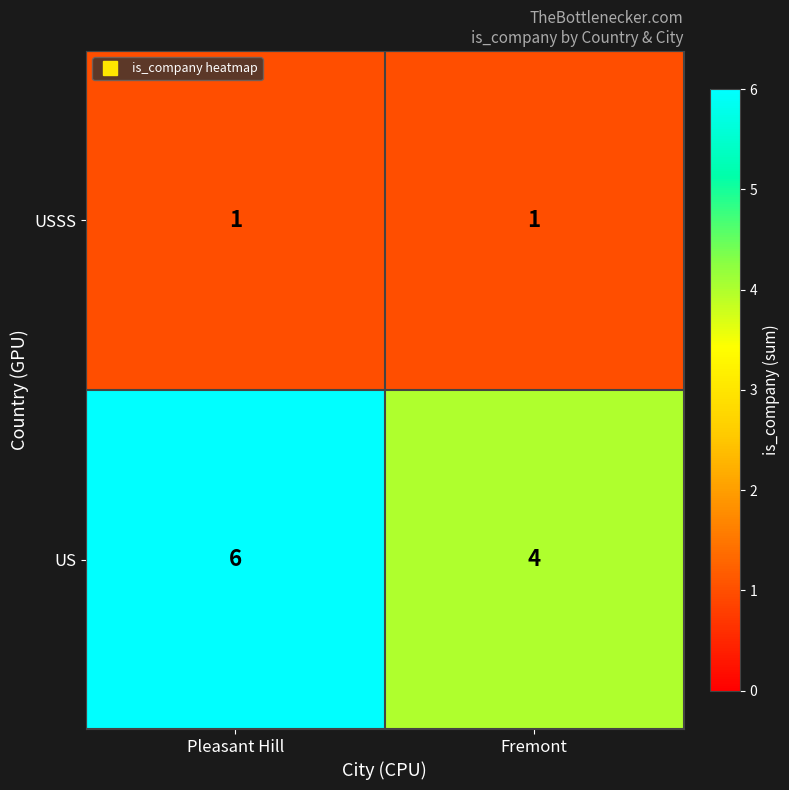

What is the difference between the highest and lowest values at Pleasant Hill?

5